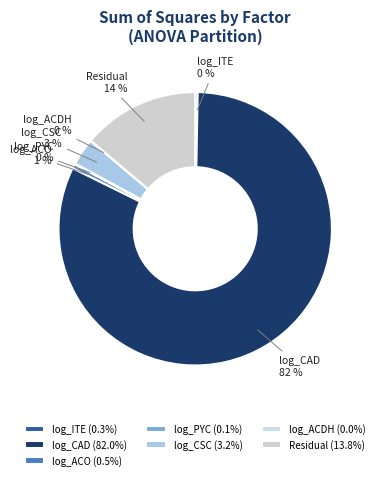

Which has a higher value, log_ITE or Residual?

Residual